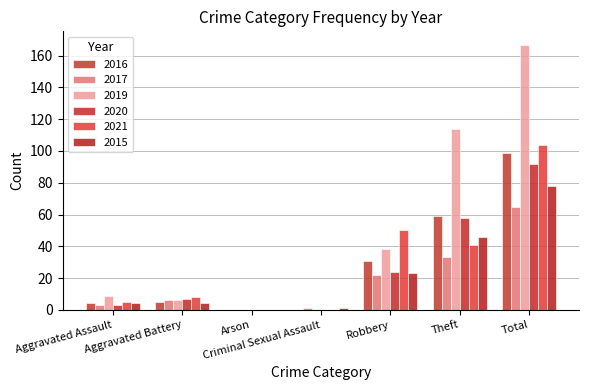

At how many categories does at least one series exceed 146?

1